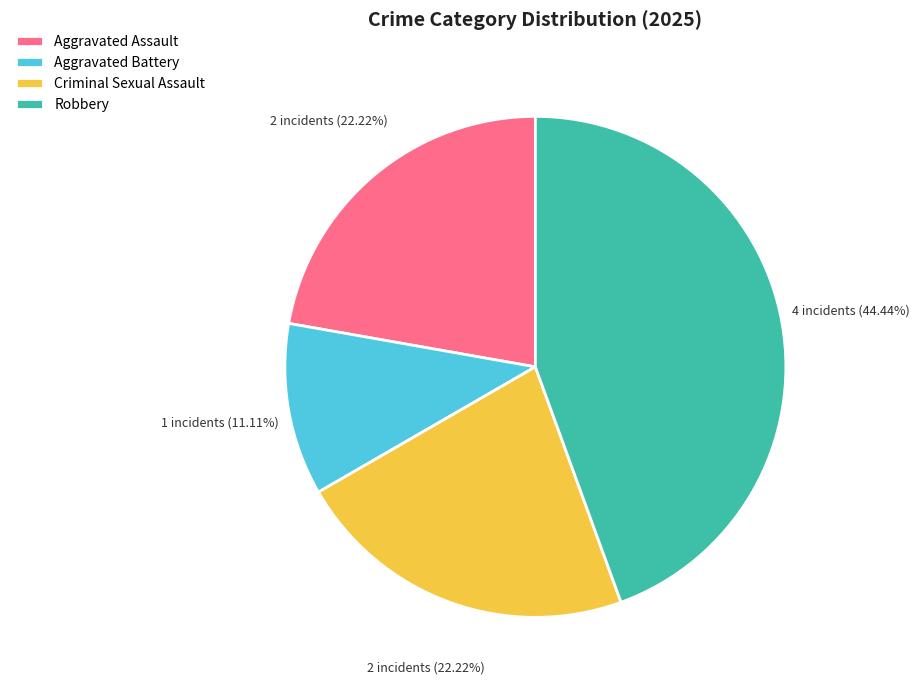

Which category has the smallest portion of the pie?

Aggravated Battery